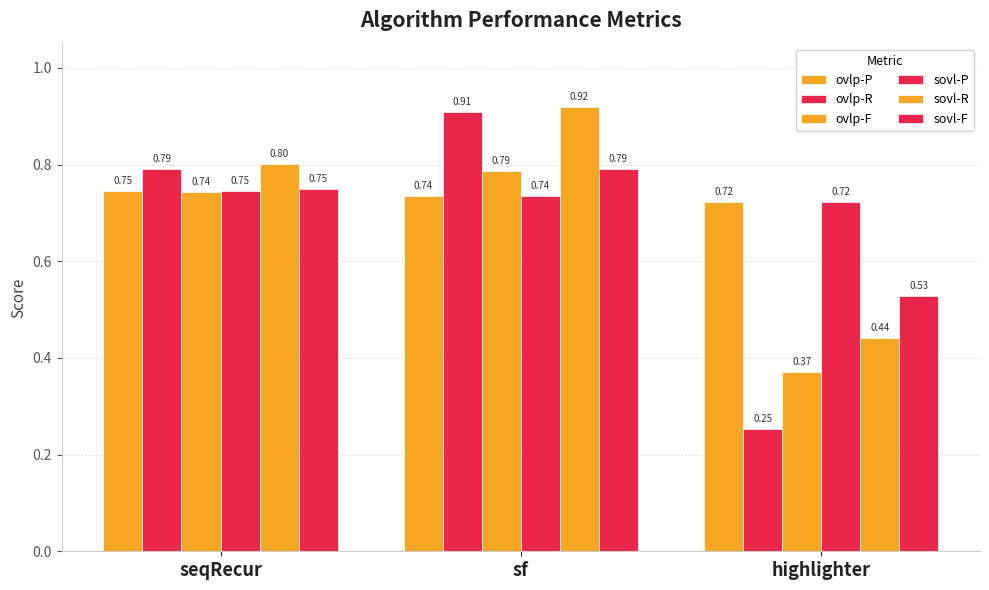

How many bars are there in each group?

6